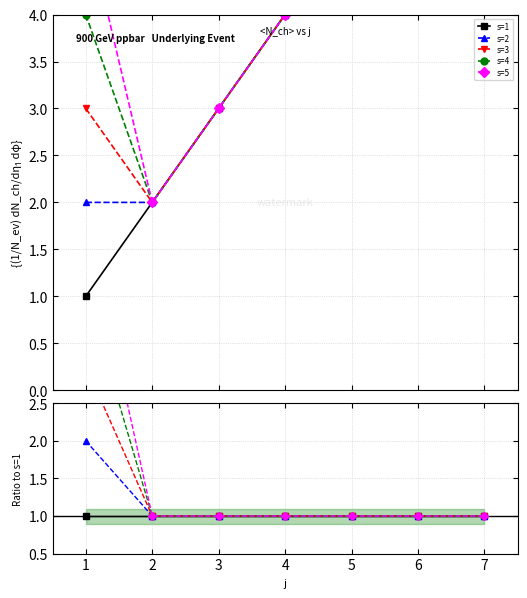

How many data points in s=3 are above 1?

1